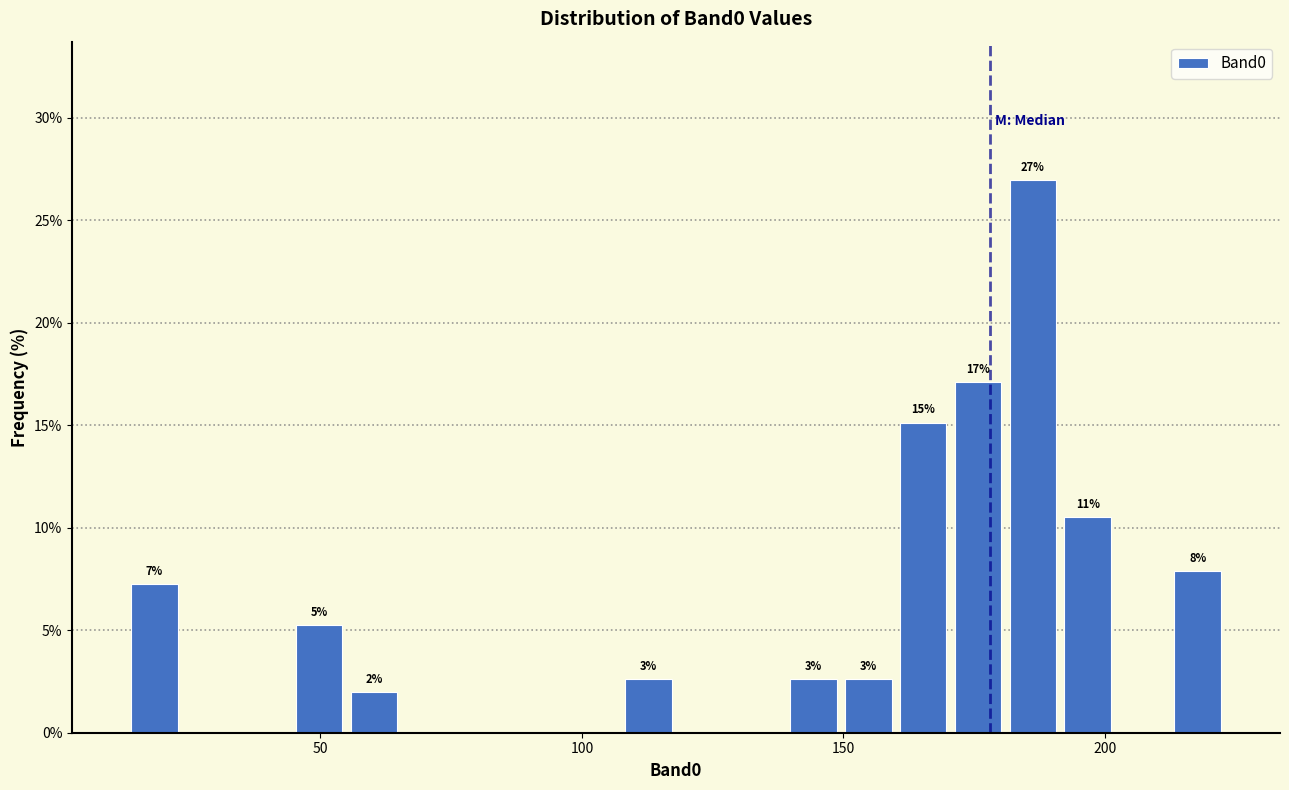

Read against the x-axis, roughly where is the centre of the tallest bar?

185